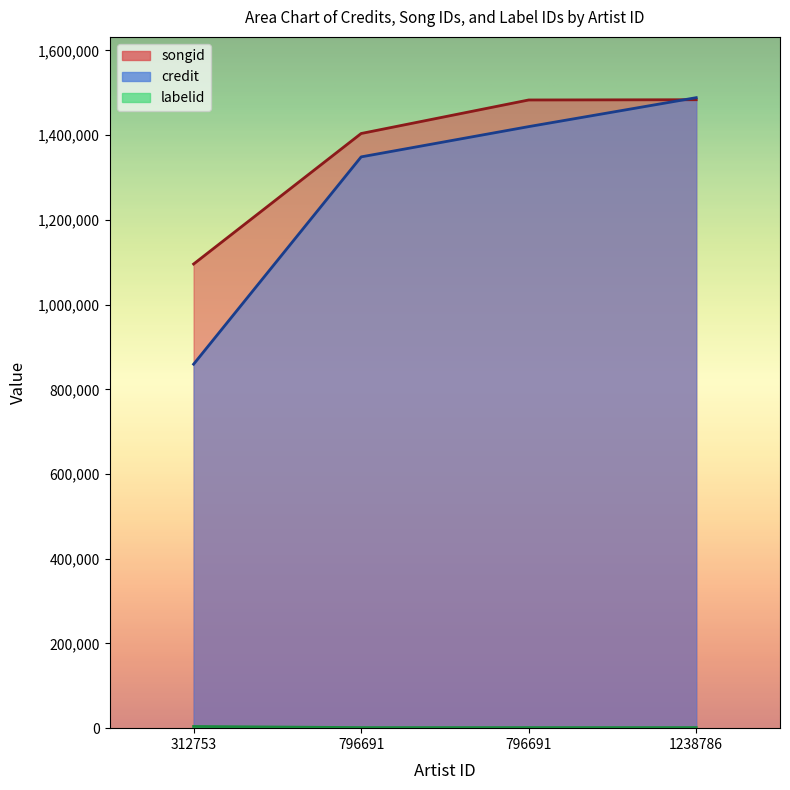

Where is credit nearest to the value 1173936?

796691